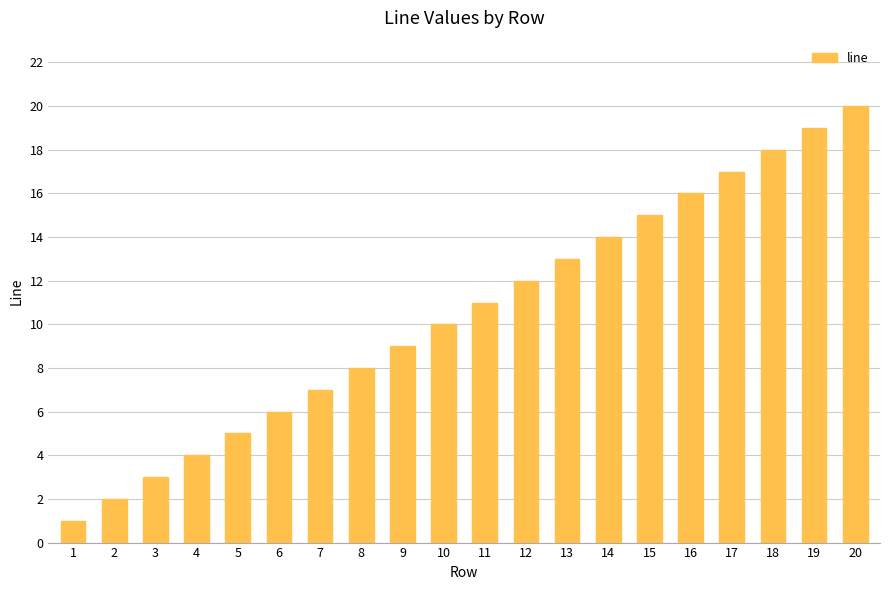

What is the smallest value displayed?

1